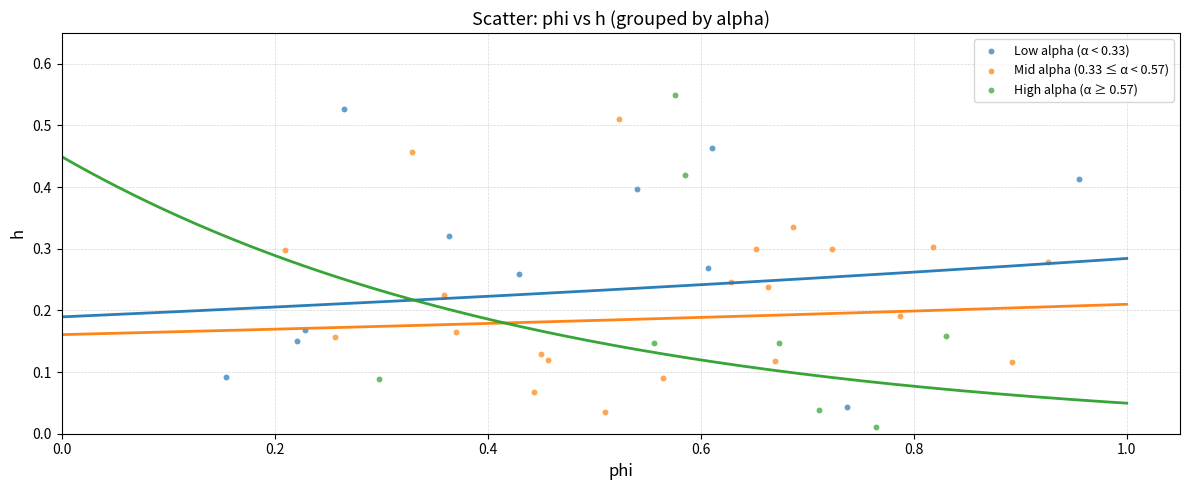

What are all the series names shown in the legend?

Low alpha (α < 0.33), Mid alpha (0.33 ≤ α < 0.57), High alpha (α ≥ 0.57)